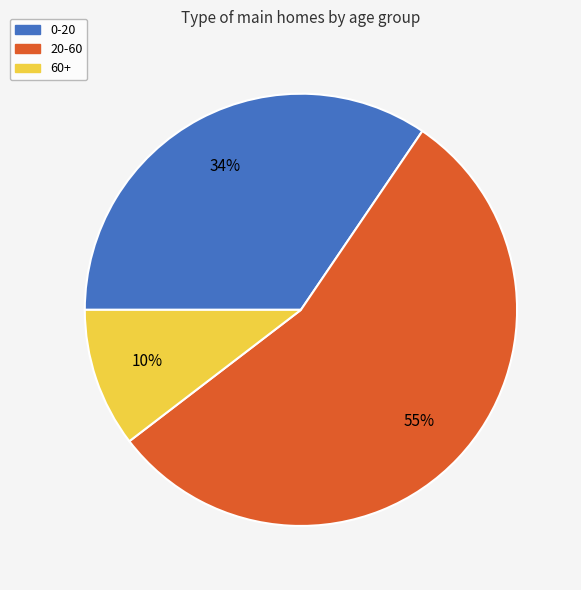

Count the number of slices in the pie.

3